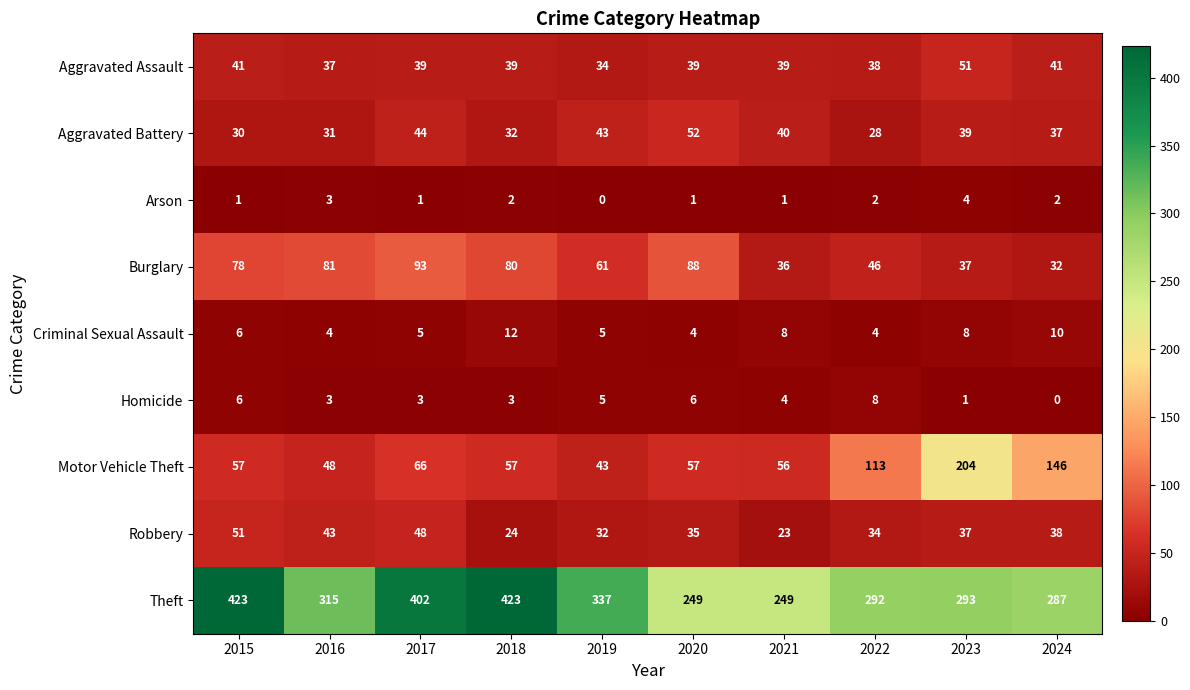

What is the greatest value displayed?

423